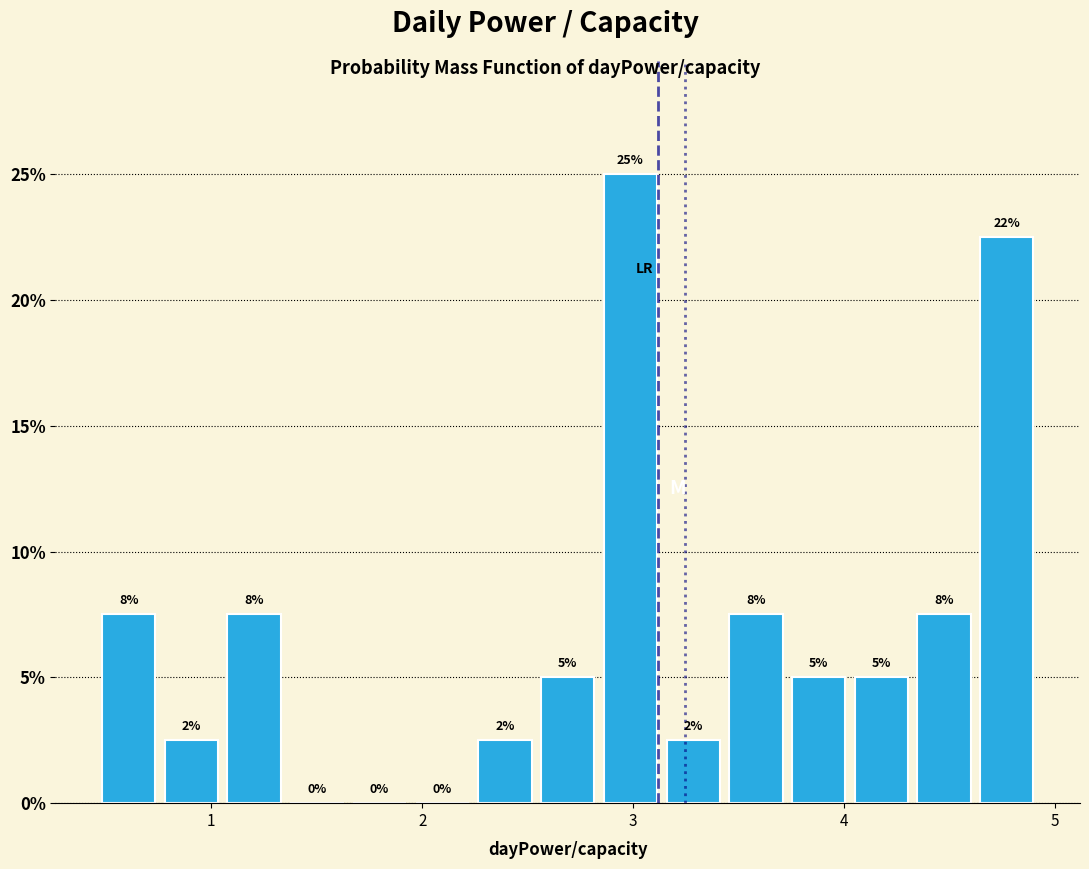

Around what value on the x-axis is the tallest bar? Give the approximate position of its centre, as read against the axis.

3.0